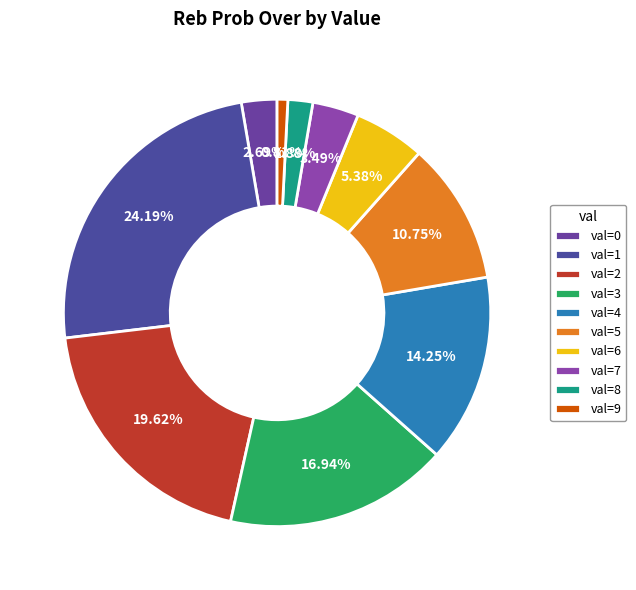

What is the largest slice in the pie chart?

val=1